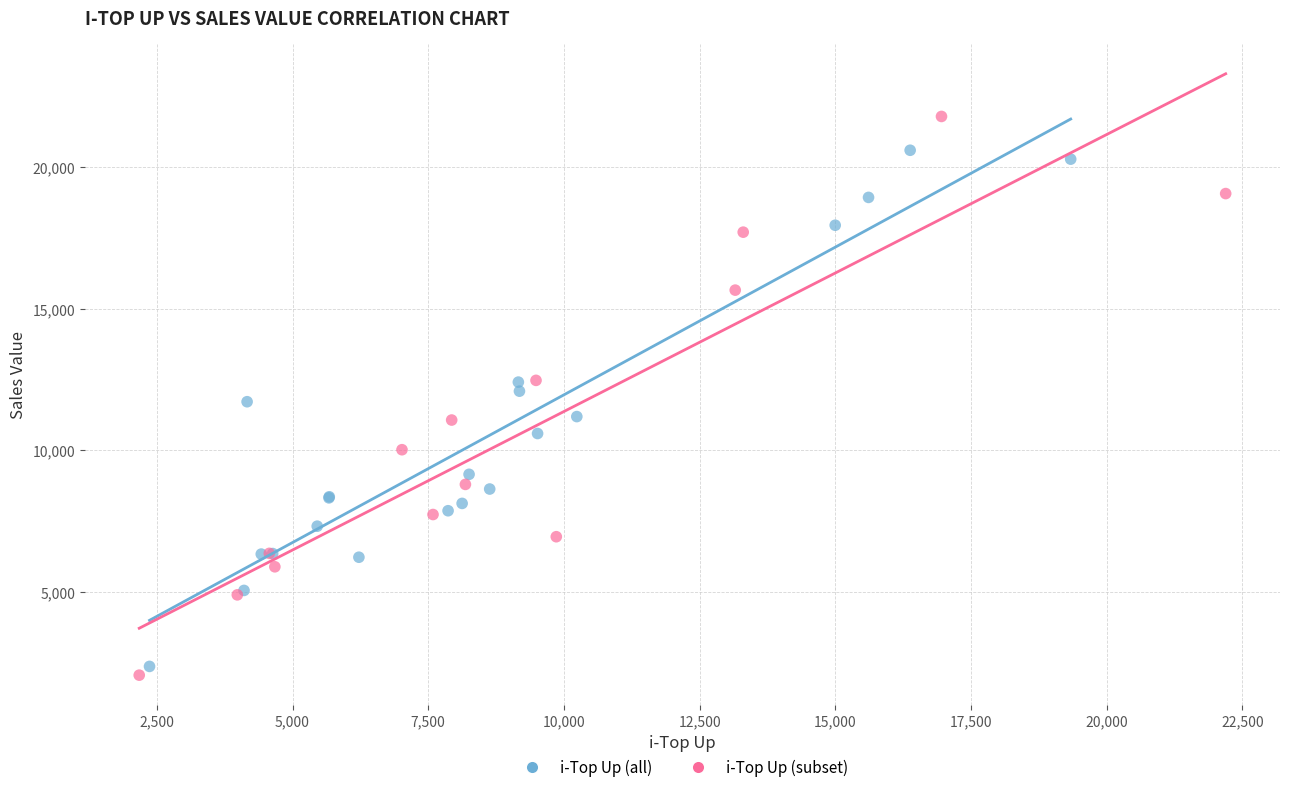

Which series contains the highest Y value?

i-Top Up (subset)